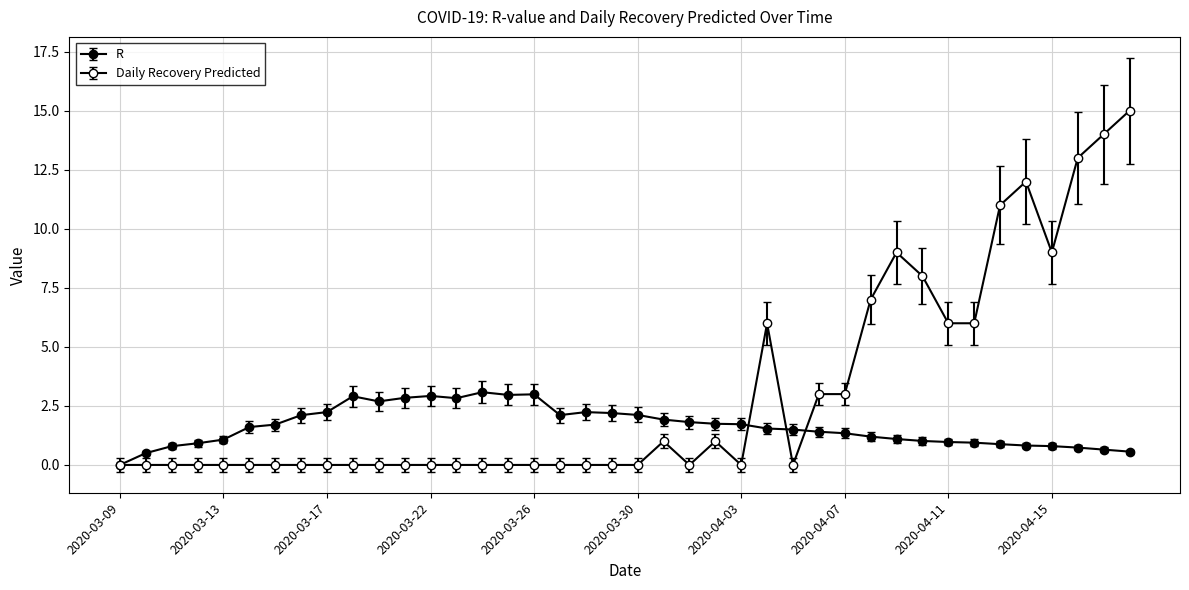

How many series are shown in this chart?

2